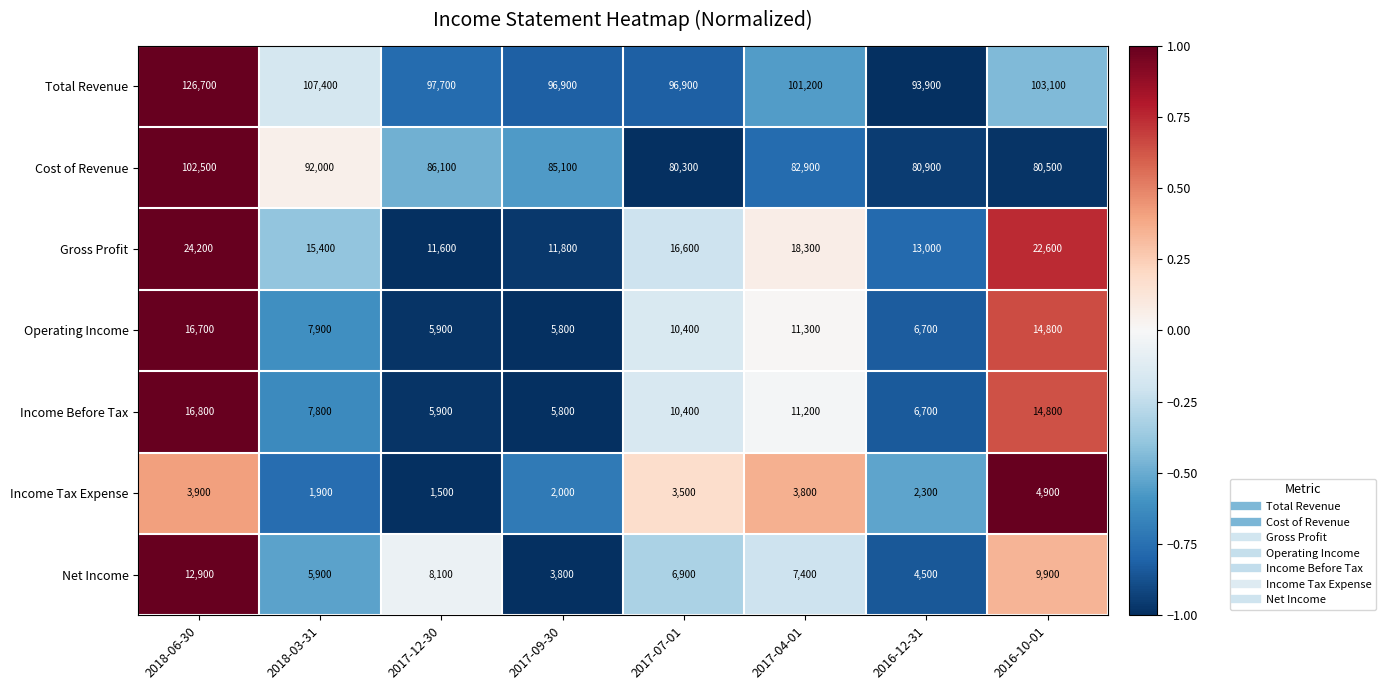

Is it true that Cost of Revenue equals 85100 at 2017-09-30?

True